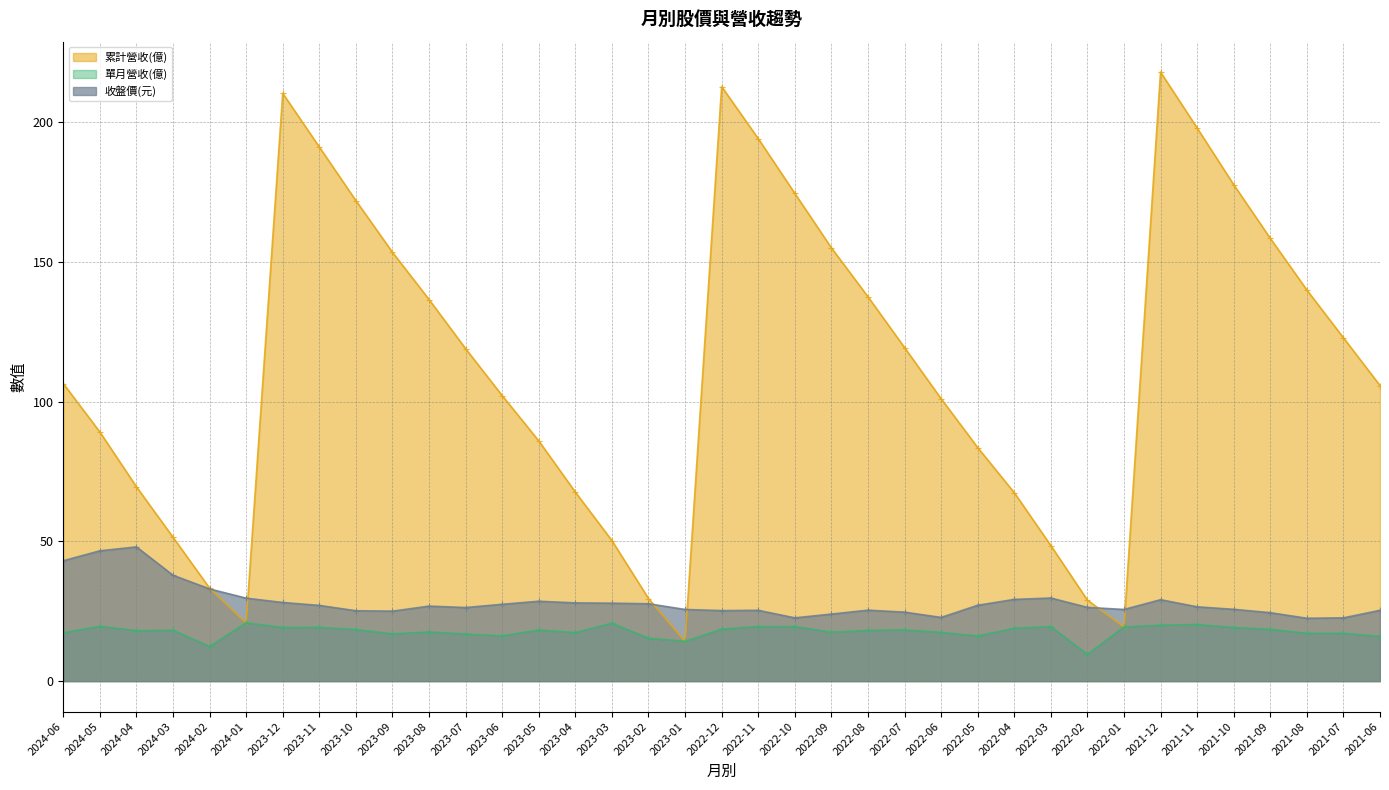

Which series changed the most between 2024-01 and 2022-03?

累計營收(億)